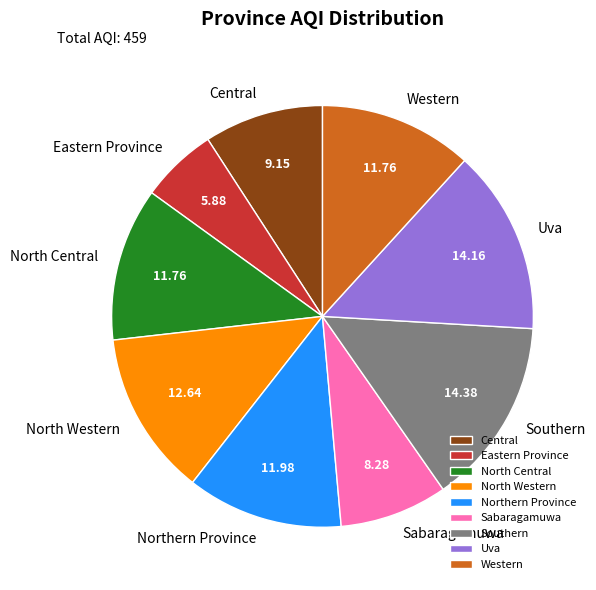

Does any single category account for the majority?

No